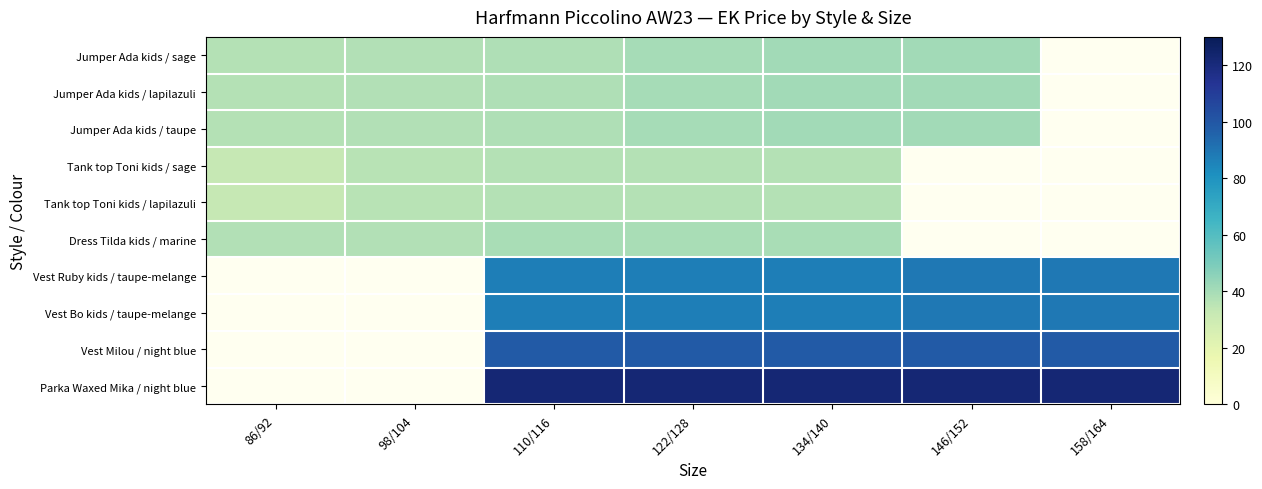

Between 86/92 and 146/152, which is larger?

146/152